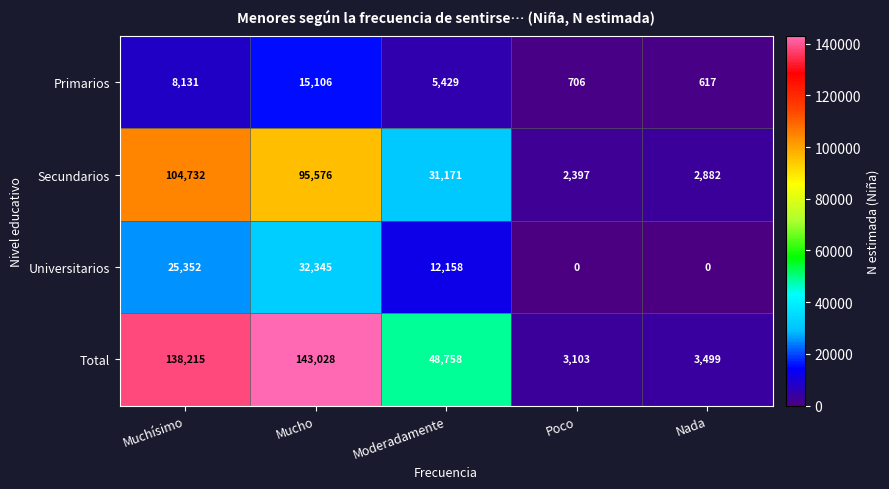

At which category is the sum across all series the highest?

Mucho